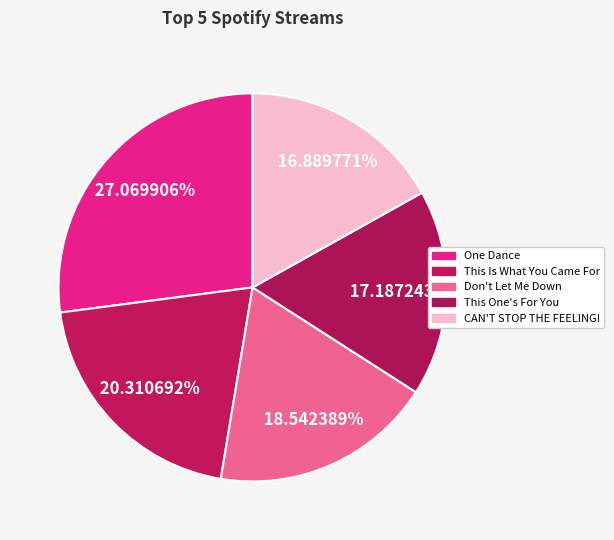

How many slices are in this pie chart?

5